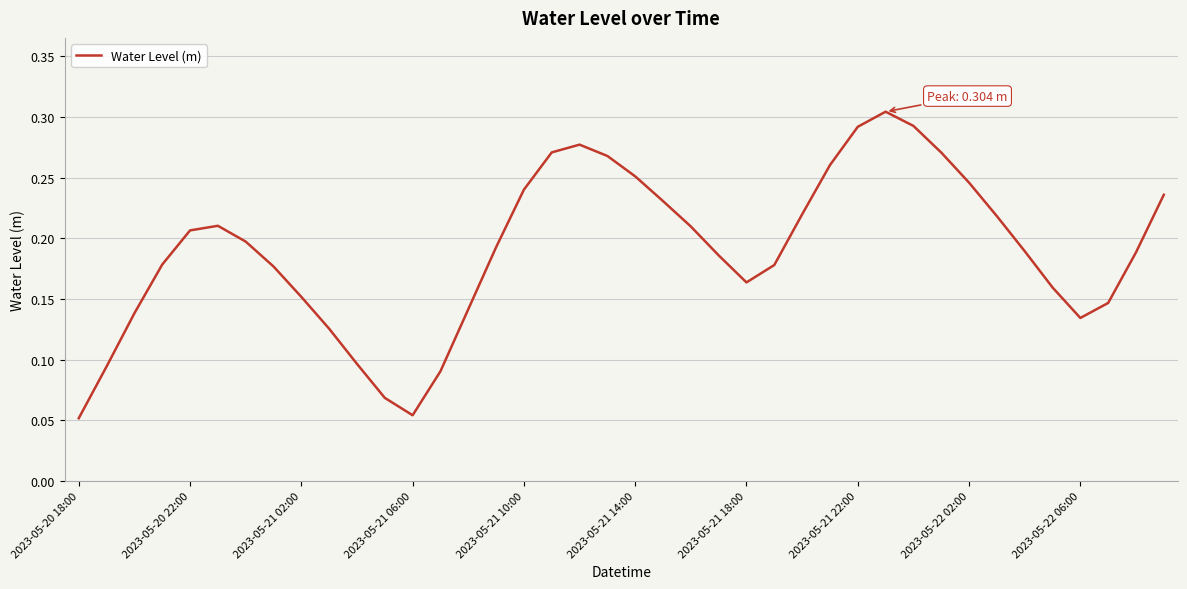

Is it true that the value at 2023-05-20 22:00 is 0.1?

False